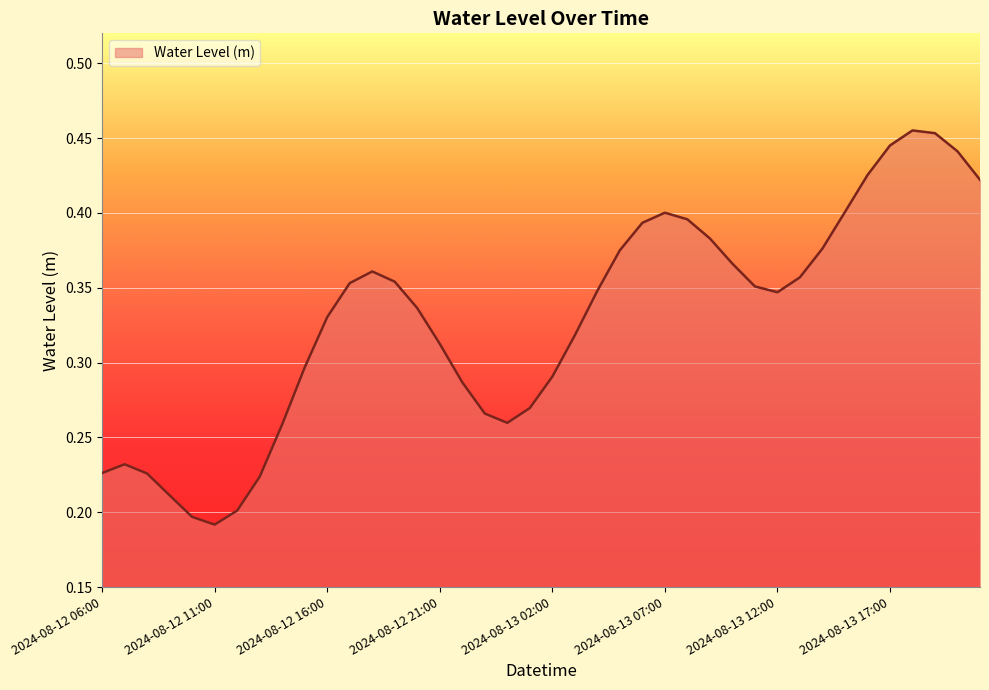

List the labels in order of value, largest first.

2024-08-13 18:00, 2024-08-13 19:00, 2024-08-13 17:00, 2024-08-13 20:00, 2024-08-13 16:00, 2024-08-13 21:00, 2024-08-13 15:00, 2024-08-13 07:00, 2024-08-13 08:00, 2024-08-13 06:00, 2024-08-13 09:00, 2024-08-13 14:00, 2024-08-13 05:00, 2024-08-13 10:00, 2024-08-12 18:00, 2024-08-13 13:00, 2024-08-12 19:00, 2024-08-12 17:00, 2024-08-13 11:00, 2024-08-13 04:00, 2024-08-13 12:00, 2024-08-12 20:00, 2024-08-12 16:00, 2024-08-13 03:00, 2024-08-12 21:00, 2024-08-12 15:00, 2024-08-13 02:00, 2024-08-12 22:00, 2024-08-13 01:00, 2024-08-12 23:00, 2024-08-13 00:00, 2024-08-12 14:00, 2024-08-12 07:00, 2024-08-12 06:00, 2024-08-12 08:00, 2024-08-12 13:00, 2024-08-12 09:00, 2024-08-12 12:00, 2024-08-12 10:00, 2024-08-12 11:00